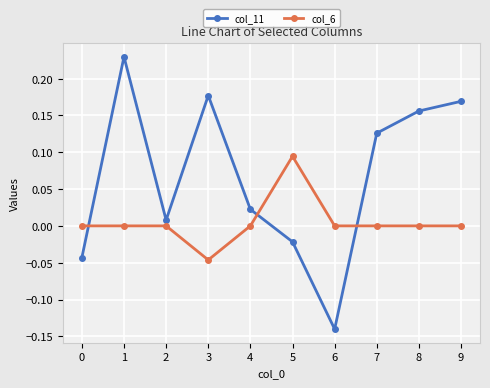

True or false: col_11 has more than 1 interior local peaks.

True